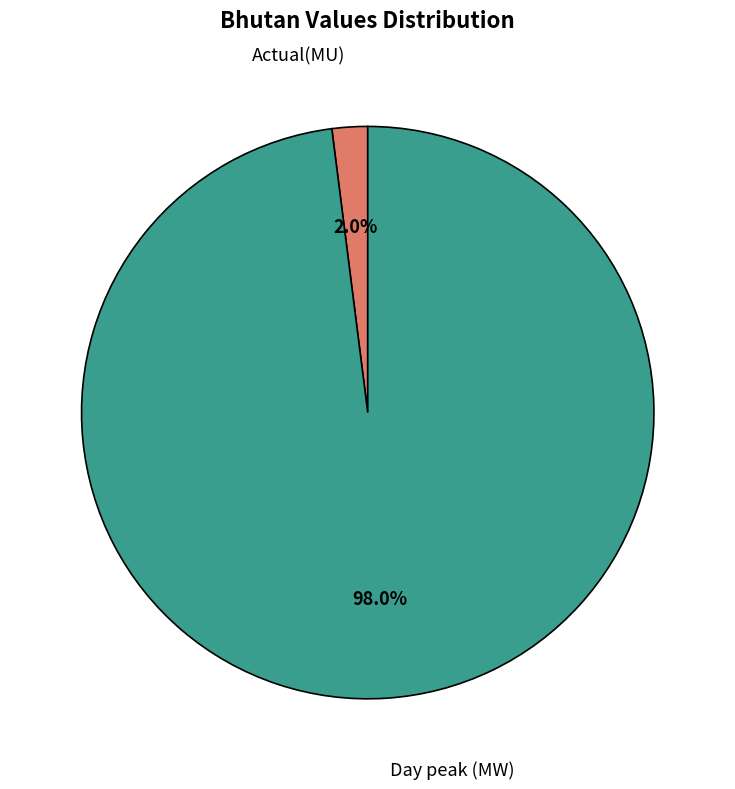

How much of the chart is everything except Actual(MU)?

98.0%